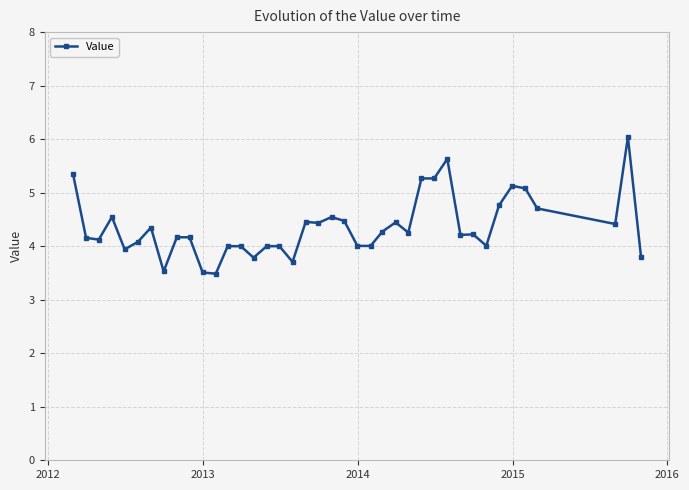

What is the maximum value shown in the chart?

6.0